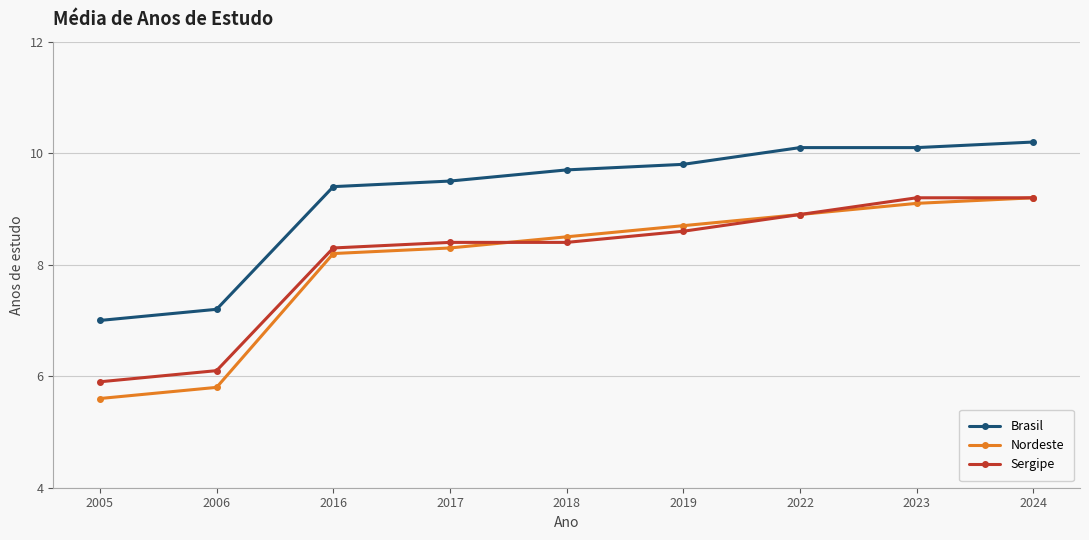

True or false: Nordeste has more than 2 interior local peaks.

False